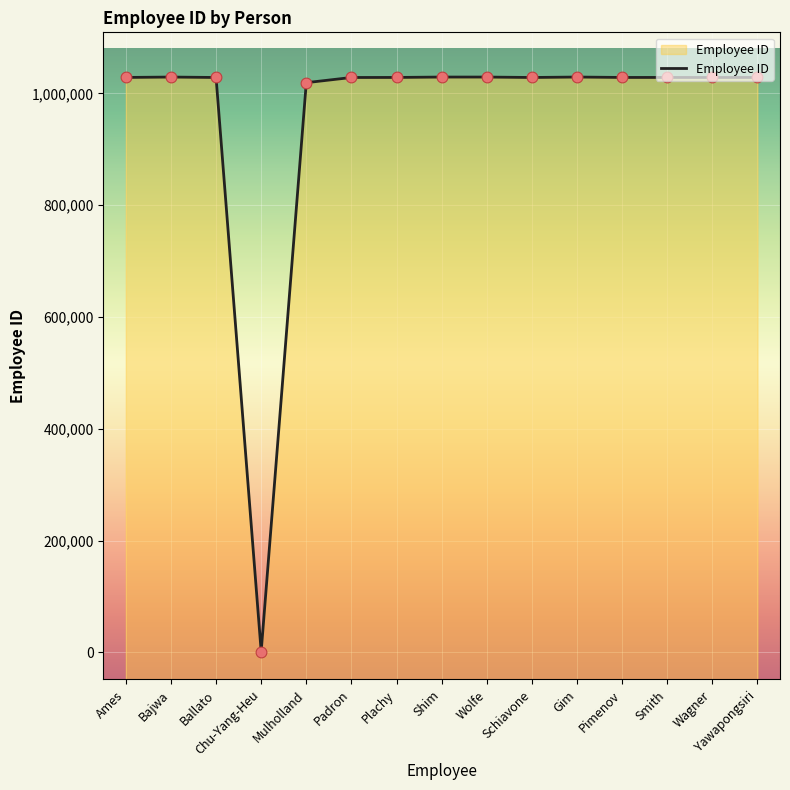

What is the ratio of the value at Wolfe to the value at Yawapongsiri?

1.0